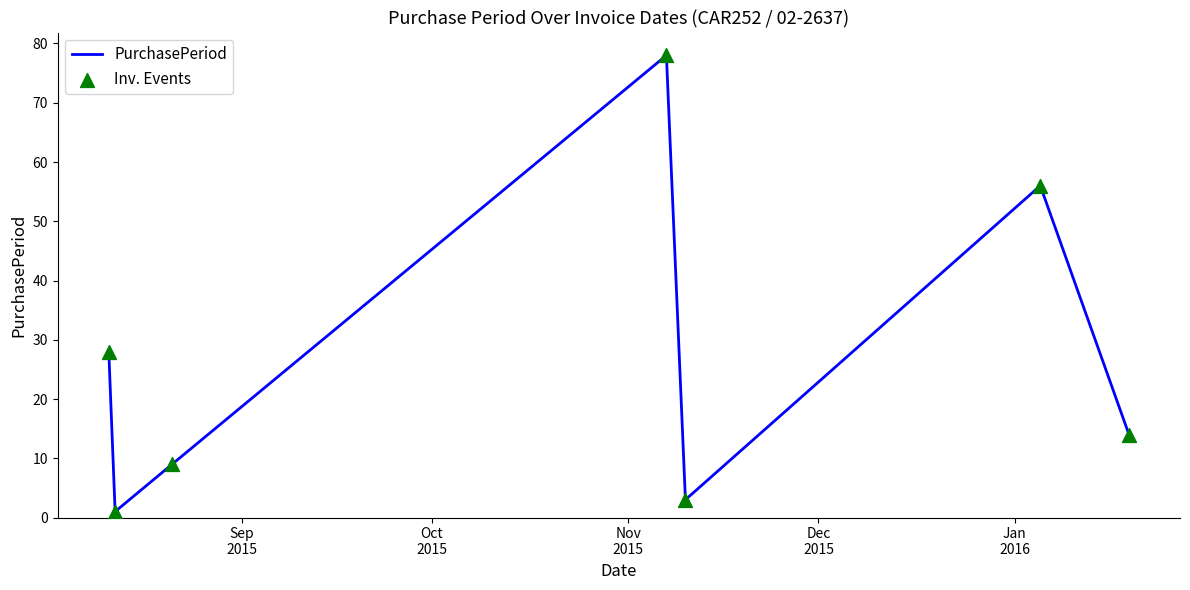

True or false: the data has more than 0 interior local peaks.

True